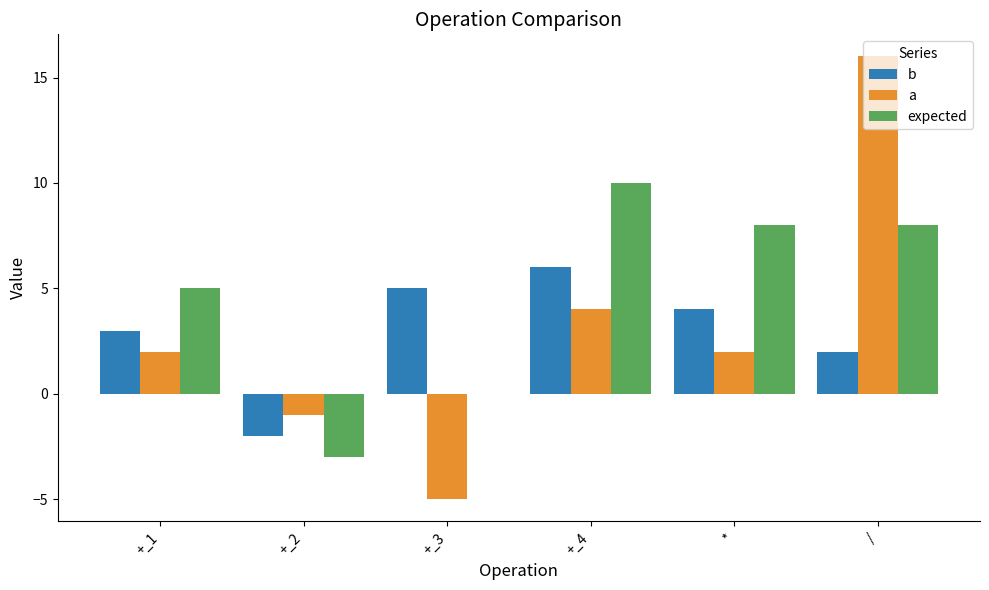

What is the sum of all expected values?

28